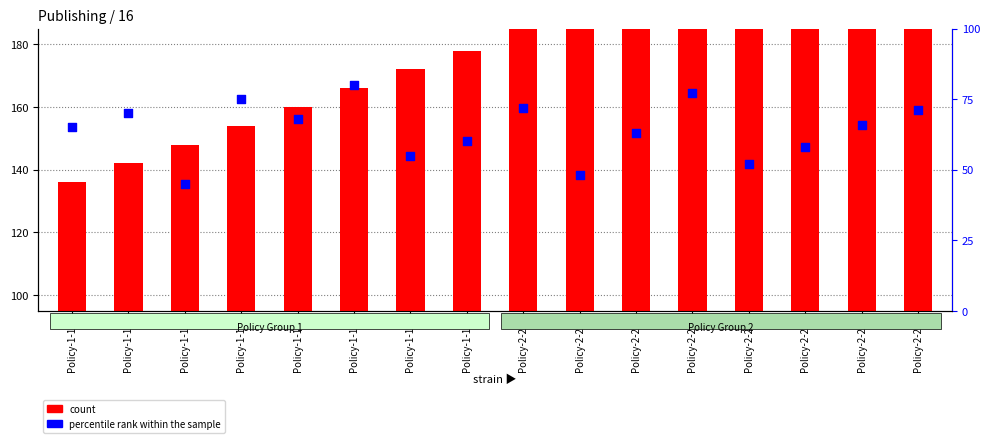

Which series has the largest total across all categories?

count